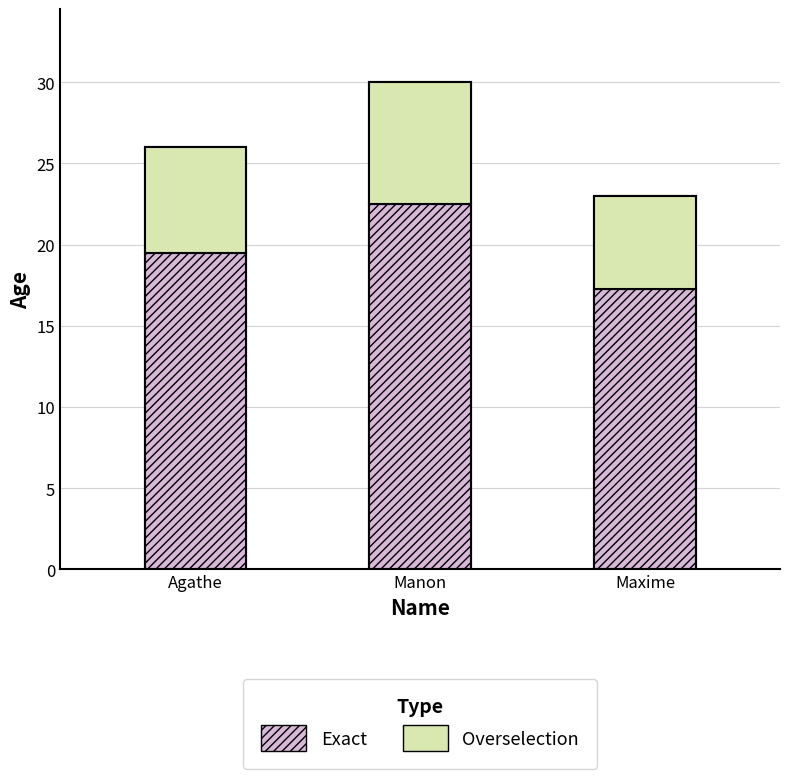

Reading right to left, transcribe all the data shown in this chart.

Maxime=23	Manon=30	Agathe=26